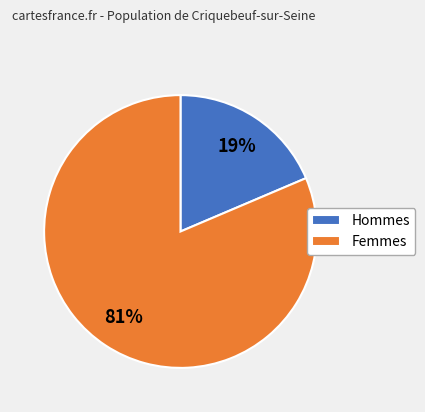

Combined, do Hommes and Femmes account for over 50%?

Yes